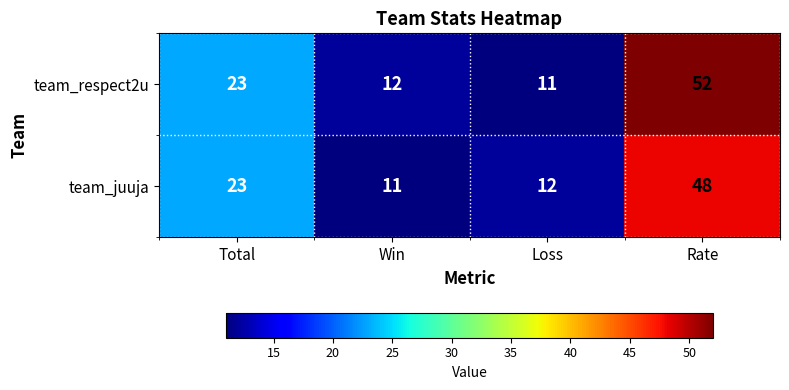

Count the number of categories in the chart.

4